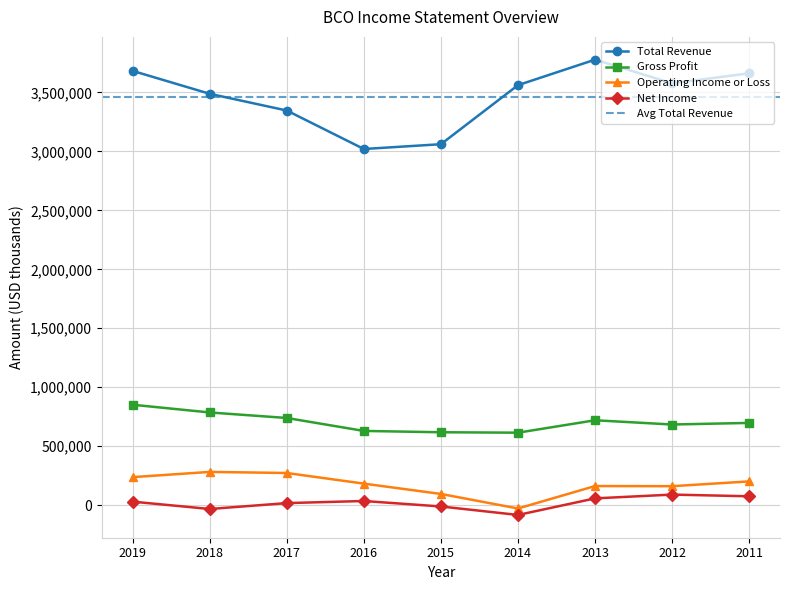

What is the total value across all series at 2017?

4374500